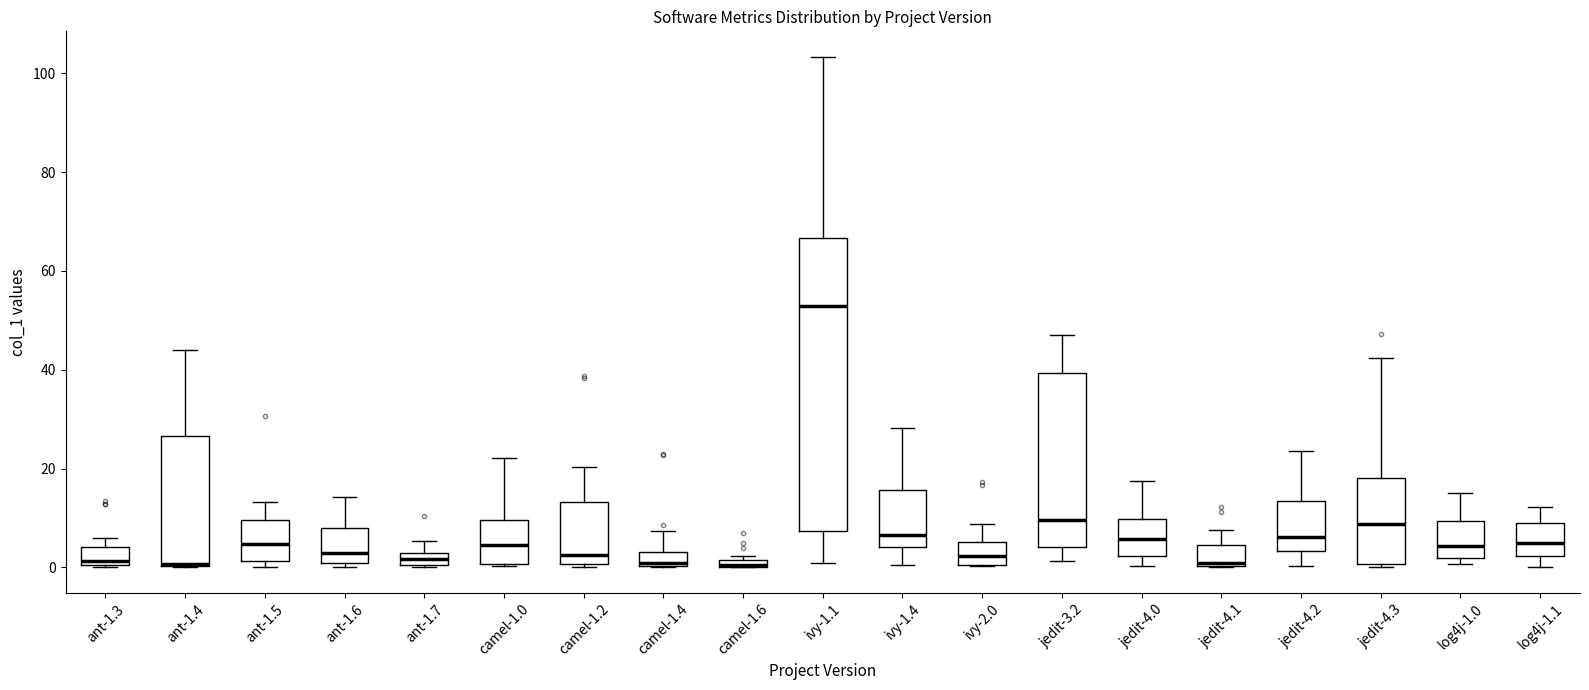

Where does the upper whisker of the box for ant-1.7 end on the y-axis? The values are not printed on the chart, so give them approximately, as read against the axis.

6